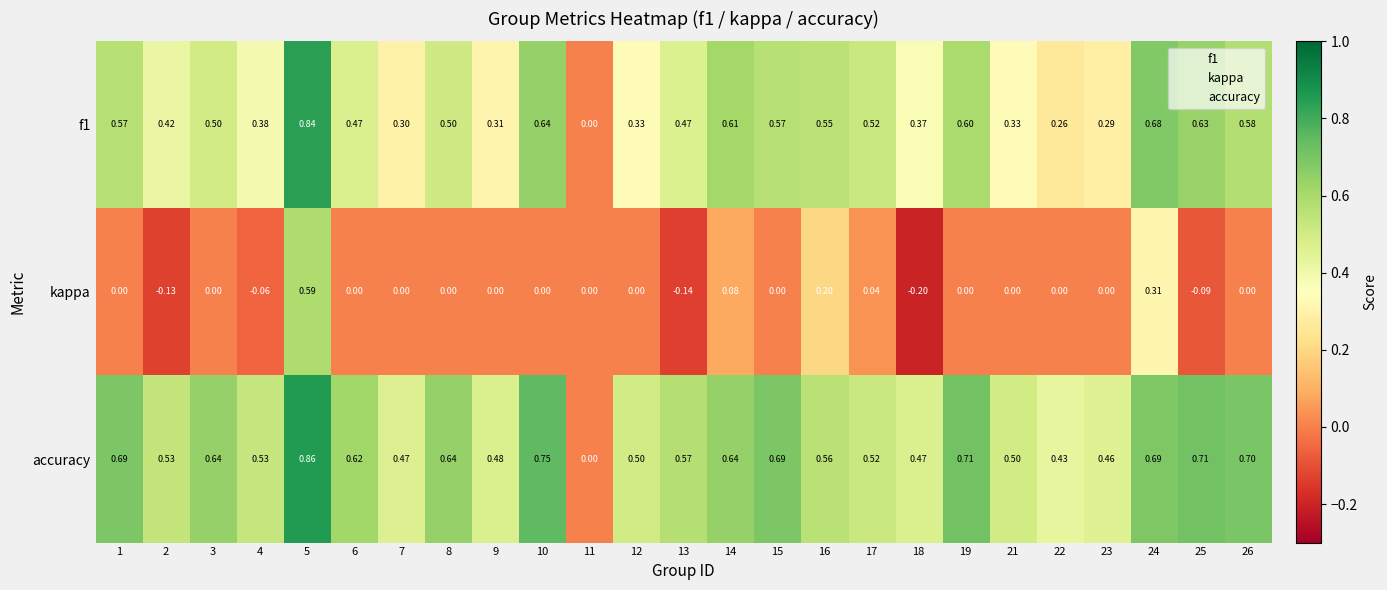

Which series has the largest range (max minus min)?

accuracy